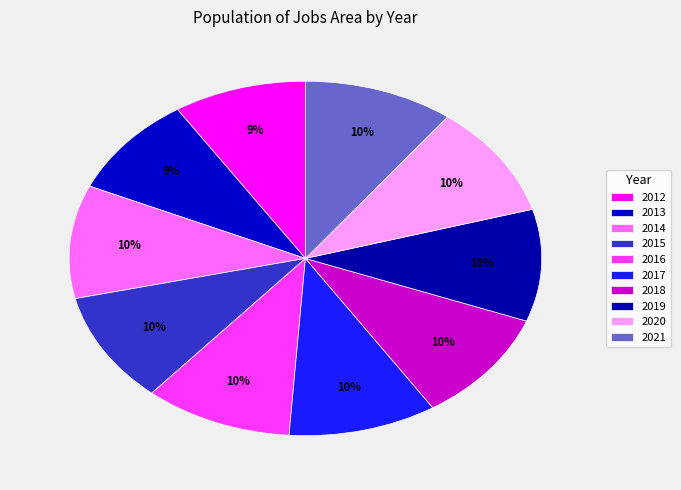

How many segments does this pie chart have?

10